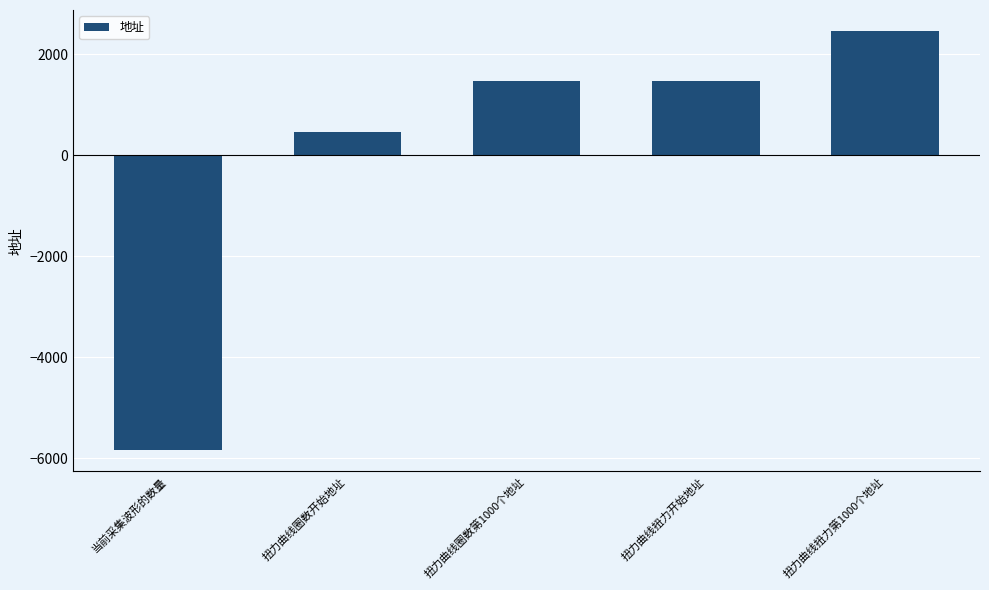

Are the bars horizontal?

No